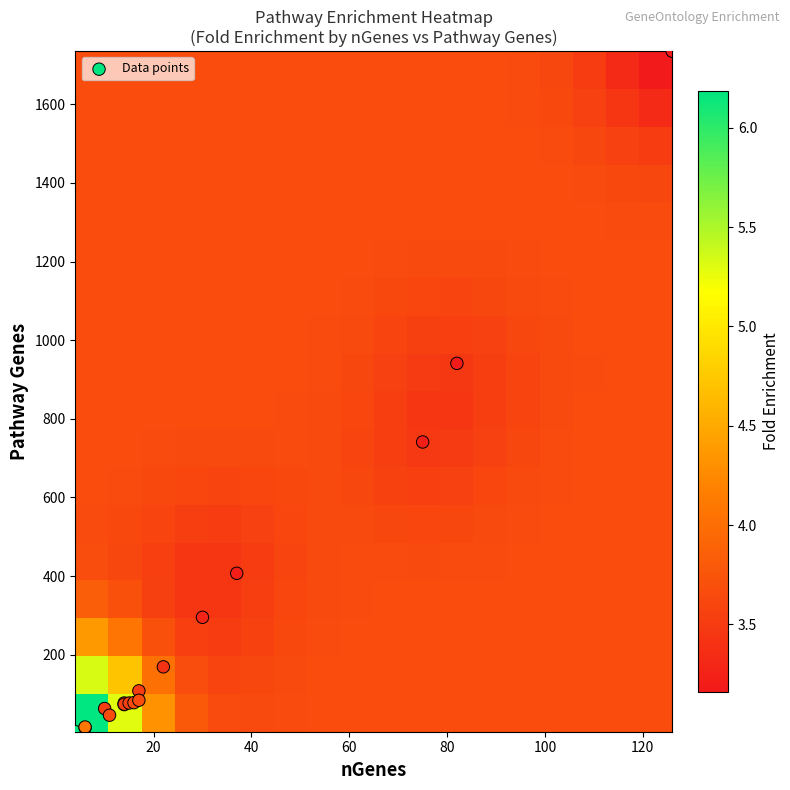

Which series has the largest total across all categories?

Data points